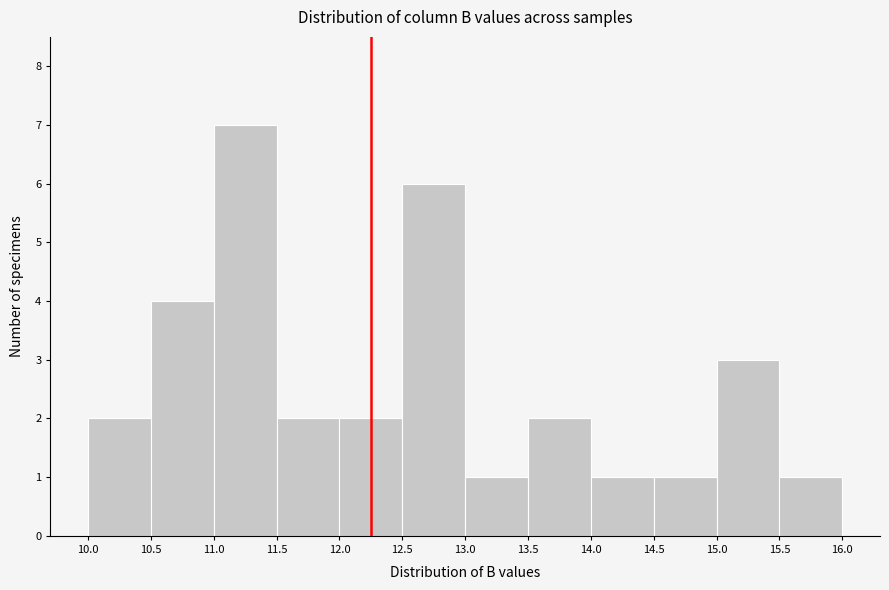

What is the height of the bar covering 13.5 to 14.0 on the x-axis? The values are not printed on the chart, so give them approximately, as read against the axis.

2